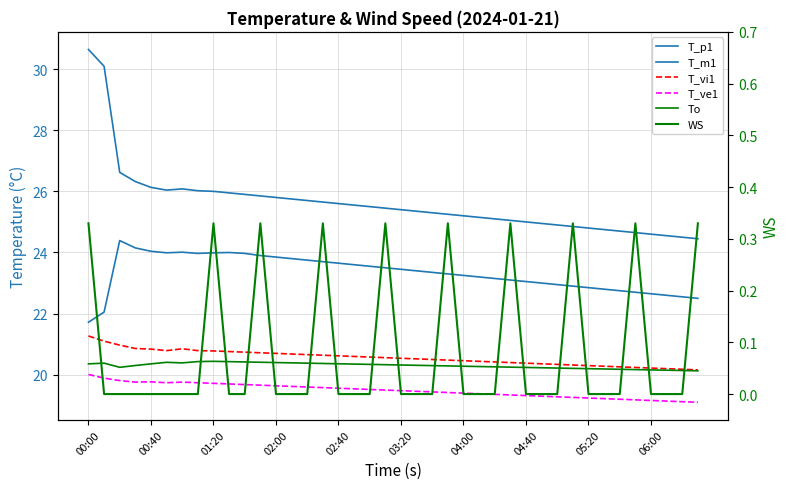

How many lines are shown in the chart?

6